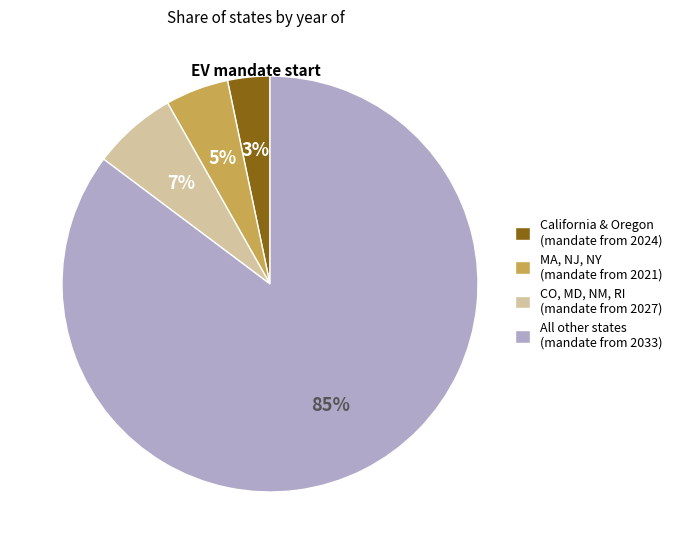

To the nearest percent, what portion does CO, MD, NM, RI (mandate from 2027) represent?

7%